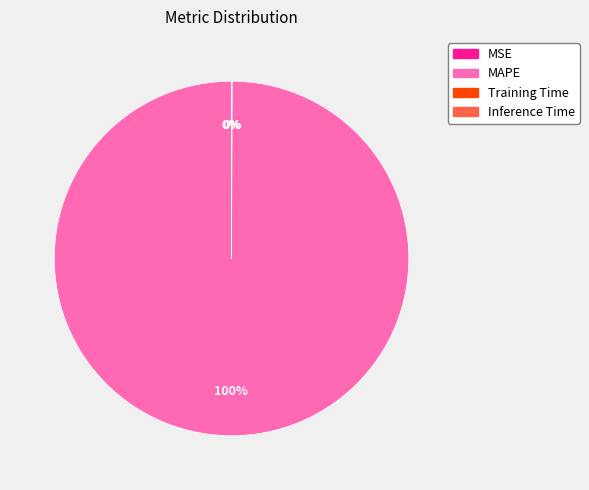

Is there a majority slice in this chart?

Yes